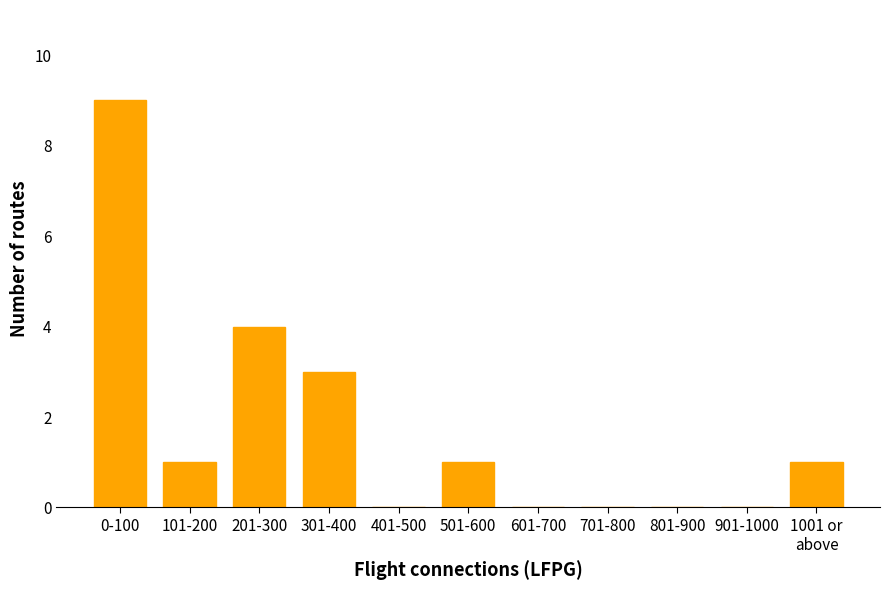

What is the change in value from 0-100 to 101-200?

-8